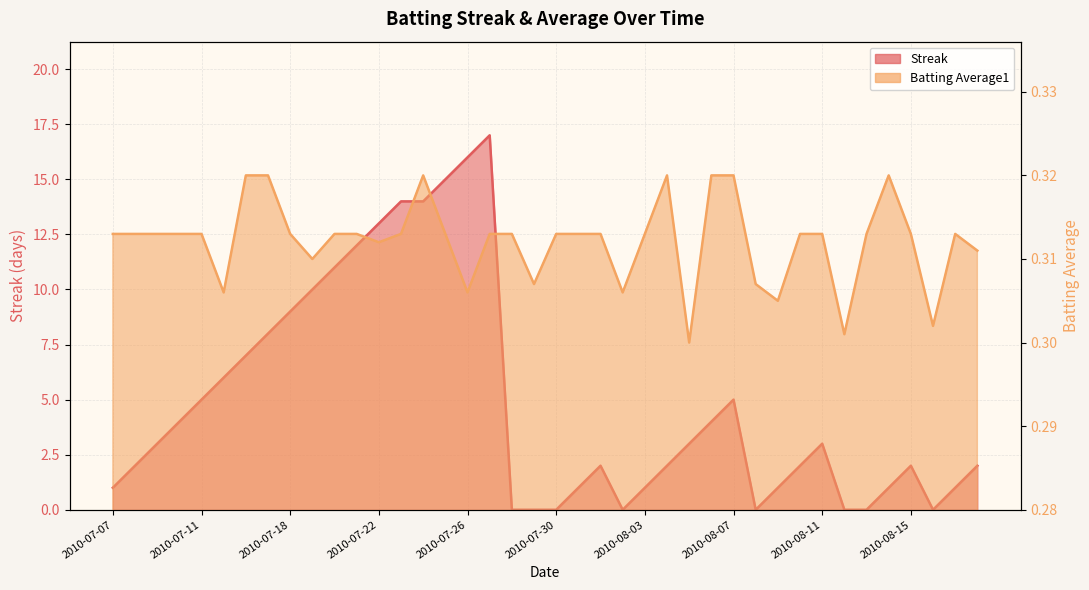

What is the label of the 31st point from the right?

2010-07-19